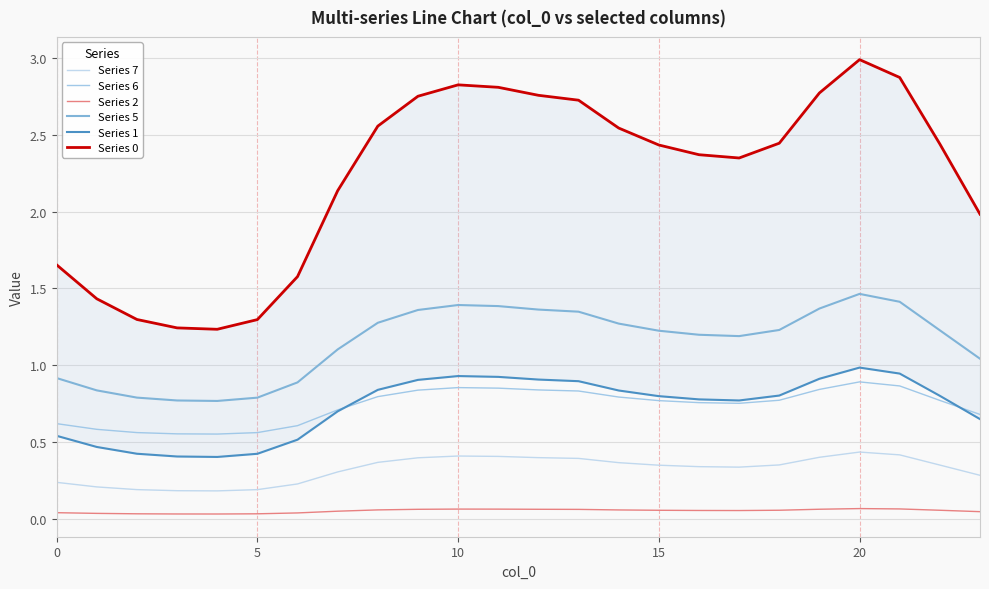

At which label is Series 6 closest to 0?

20